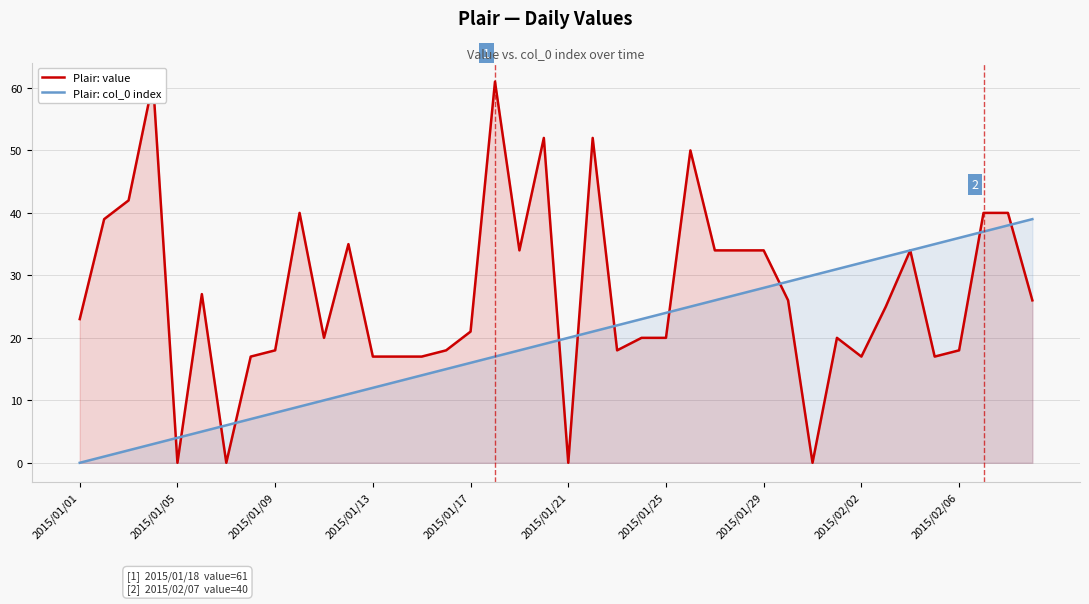

Which series ends up on top after the final intersection of Plair: value and Plair: col_0 index?

Plair: col_0 index